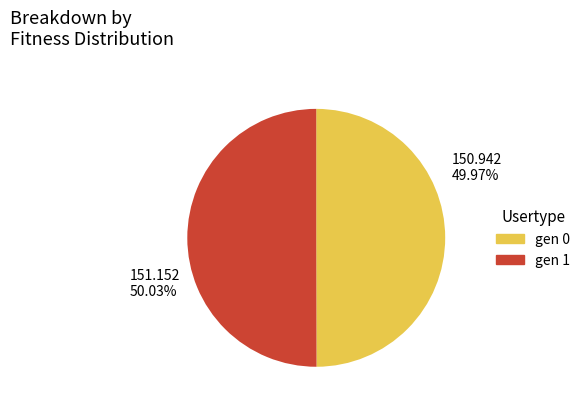

Approximately how many times larger is the value at gen 1 compared to gen 0?

1.0